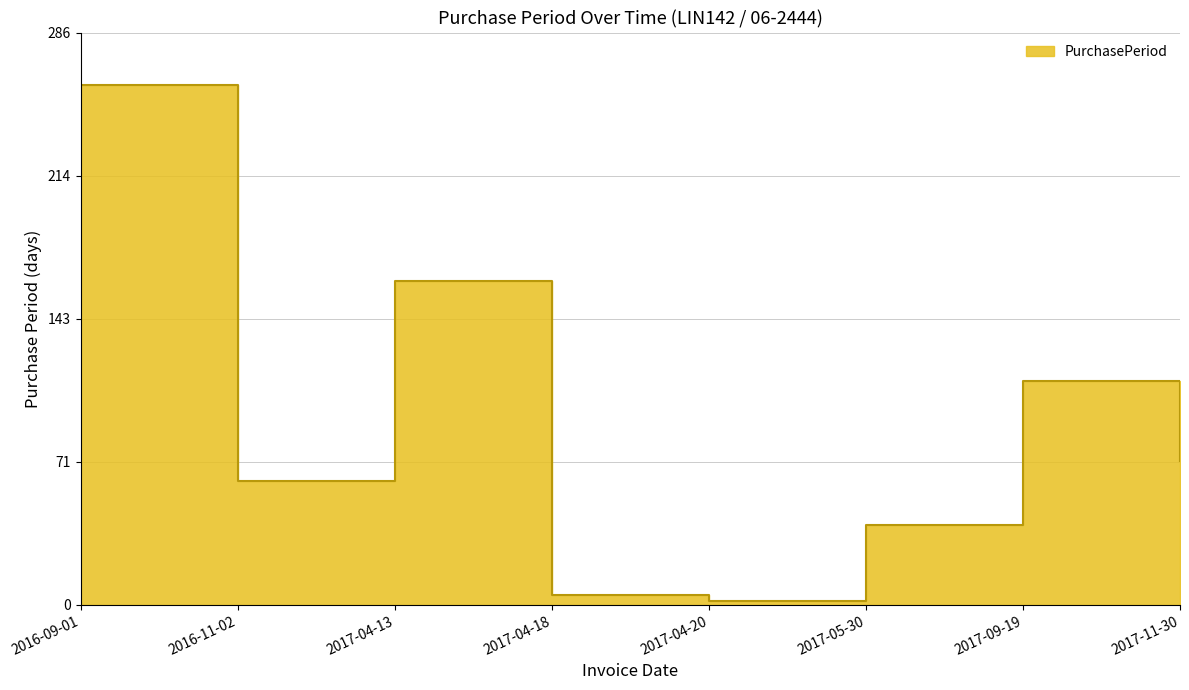

Does the chart display data point markers on the line(s)?

No